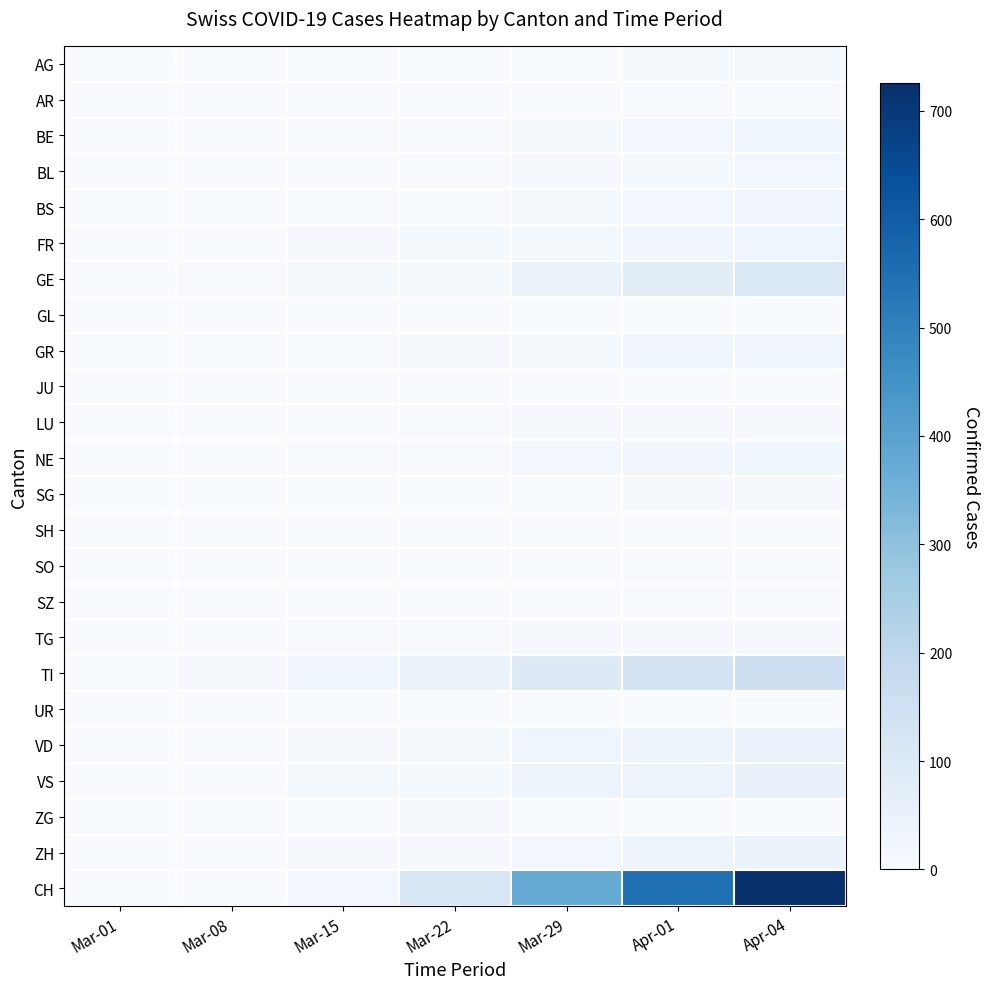

Reading left to right, what are all the values shown in this chart?

AG: Mar-01=0	Mar-08=0	Mar-15=0	Mar-22=0	Mar-29=0	Apr-01=11	Apr-04=11
AR: Mar-01=0	Mar-08=0	Mar-15=0	Mar-22=0	Mar-29=0	Apr-01=3	Apr-04=3
BE: Mar-01=0	Mar-08=0	Mar-15=3	Mar-22=5	Mar-29=10	Apr-01=20	Apr-04=28
BL: Mar-01=0	Mar-08=1	Mar-15=2	Mar-22=3	Mar-29=6	Apr-01=11	Apr-04=19
BS: Mar-01=0	Mar-08=1	Mar-15=5	Mar-22=5	Mar-29=15	Apr-01=18	Apr-04=24
FR: Mar-01=0	Mar-08=1	Mar-15=6	Mar-22=11	Mar-29=15	Apr-01=23	Apr-04=31
GE: Mar-01=0	Mar-08=4	Mar-15=9	Mar-22=10	Mar-29=47	Apr-01=76	Apr-04=104
GL: Mar-01=0	Mar-08=0	Mar-15=0	Mar-22=0	Mar-29=1	Apr-01=2	Apr-04=2
GR: Mar-01=0	Mar-08=0	Mar-15=4	Mar-22=8	Mar-29=15	Apr-01=26	Apr-04=30
JU: Mar-01=0	Mar-08=0	Mar-15=0	Mar-22=0	Mar-29=0	Apr-01=0	Apr-04=0
LU: Mar-01=0	Mar-08=0	Mar-15=1	Mar-22=3	Mar-29=6	Apr-01=7	Apr-04=7
NE: Mar-01=0	Mar-08=0	Mar-15=4	Mar-22=4	Mar-29=18	Apr-01=24	Apr-04=28
SG: Mar-01=0	Mar-08=1	Mar-15=1	Mar-22=1	Mar-29=5	Apr-01=7	Apr-04=8
SH: Mar-01=0	Mar-08=0	Mar-15=0	Mar-22=0	Mar-29=0	Apr-01=1	Apr-04=1
SO: Mar-01=0	Mar-08=0	Mar-15=1	Mar-22=1	Mar-29=2	Apr-01=3	Apr-04=3
SZ: Mar-01=0	Mar-08=0	Mar-15=0	Mar-22=0	Mar-29=2	Apr-01=4	Apr-04=5
TG: Mar-01=0	Mar-08=0	Mar-15=3	Mar-22=3	Mar-29=6	Apr-01=7	Apr-04=7
TI: Mar-01=0	Mar-08=6	Mar-15=28	Mar-22=48	Mar-29=93	Apr-01=132	Apr-04=155
UR: Mar-01=0	Mar-08=0	Mar-15=0	Mar-22=0	Mar-29=0	Apr-01=1	Apr-04=1
VD: Mar-01=0	Mar-08=0	Mar-15=6	Mar-22=17	Mar-29=31	Apr-01=40	Apr-04=51
VS: Mar-01=0	Mar-08=2	Mar-15=13	Mar-22=11	Mar-29=35	Apr-01=40	Apr-04=53
ZG: Mar-01=0	Mar-08=0	Mar-15=0	Mar-22=6	Mar-29=1	Apr-01=1	Apr-04=2
ZH: Mar-01=0	Mar-08=1	Mar-15=6	Mar-22=6	Mar-29=22	Apr-01=36	Apr-04=48
CH: Mar-01=0	Mar-08=2	Mar-15=22	Mar-22=116	Mar-29=375	Apr-01=546	Apr-04=726